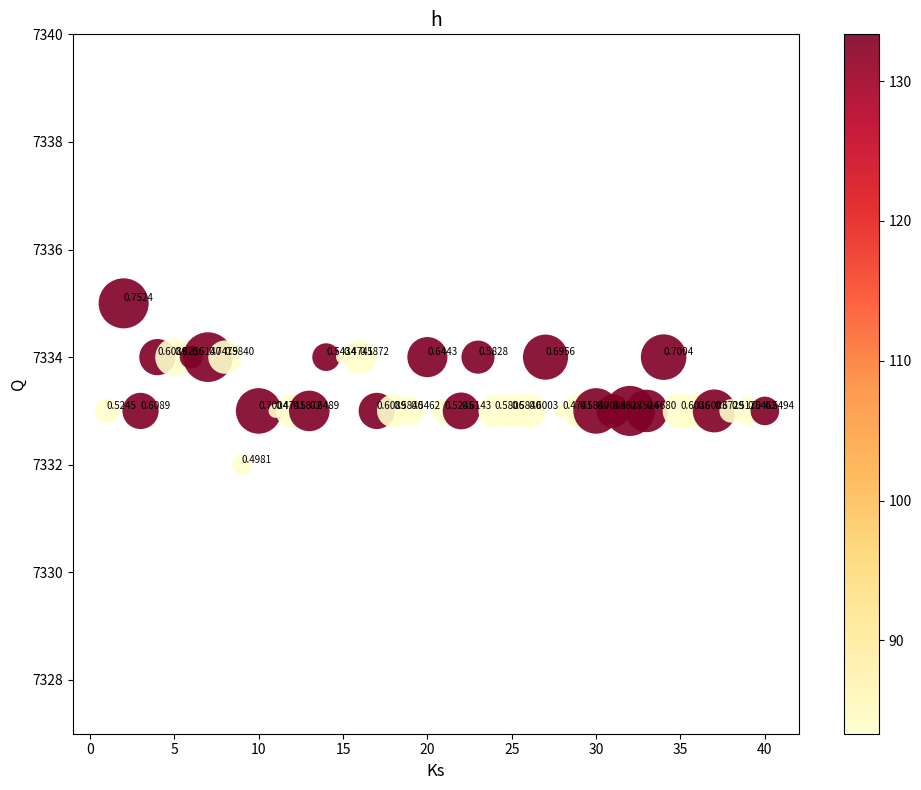

What is the range of Y values (max minus min)?

3